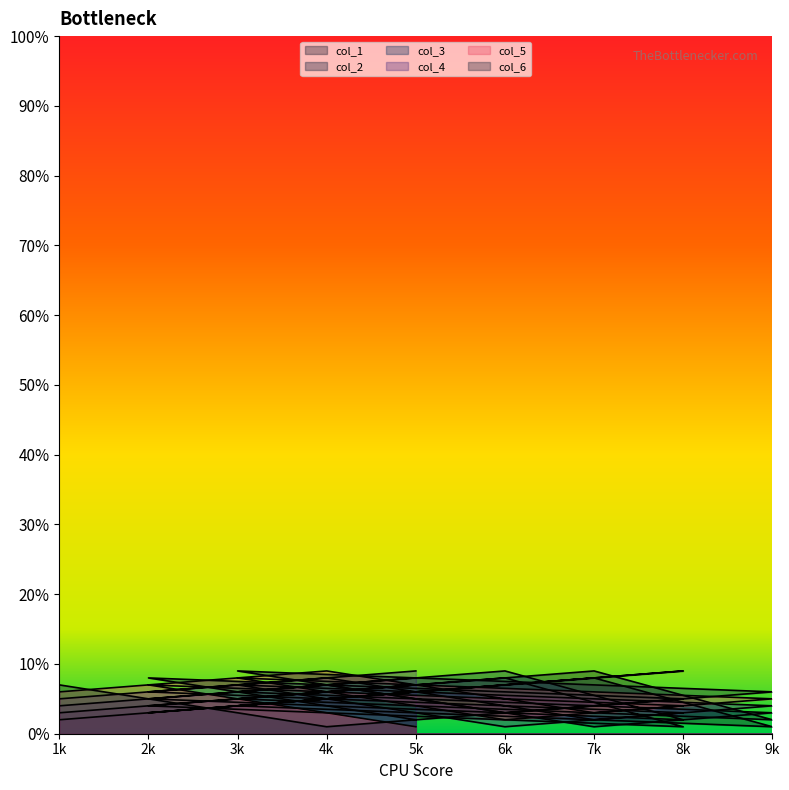

How many col_3 values are between 0 and 1?

9